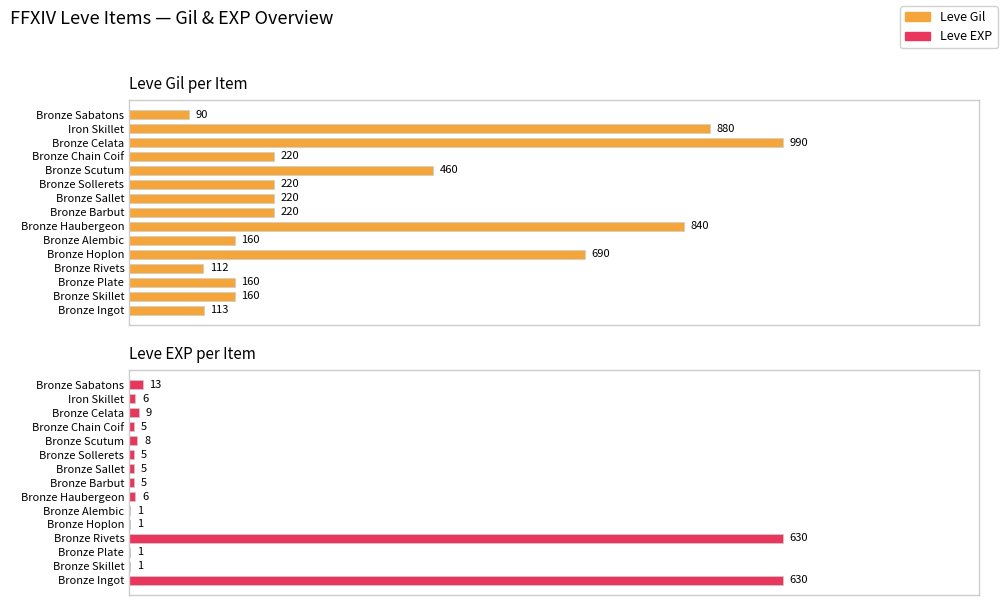

Between Bronze Alembic and Bronze Scutum, which series saw the biggest shift?

Leve Gil